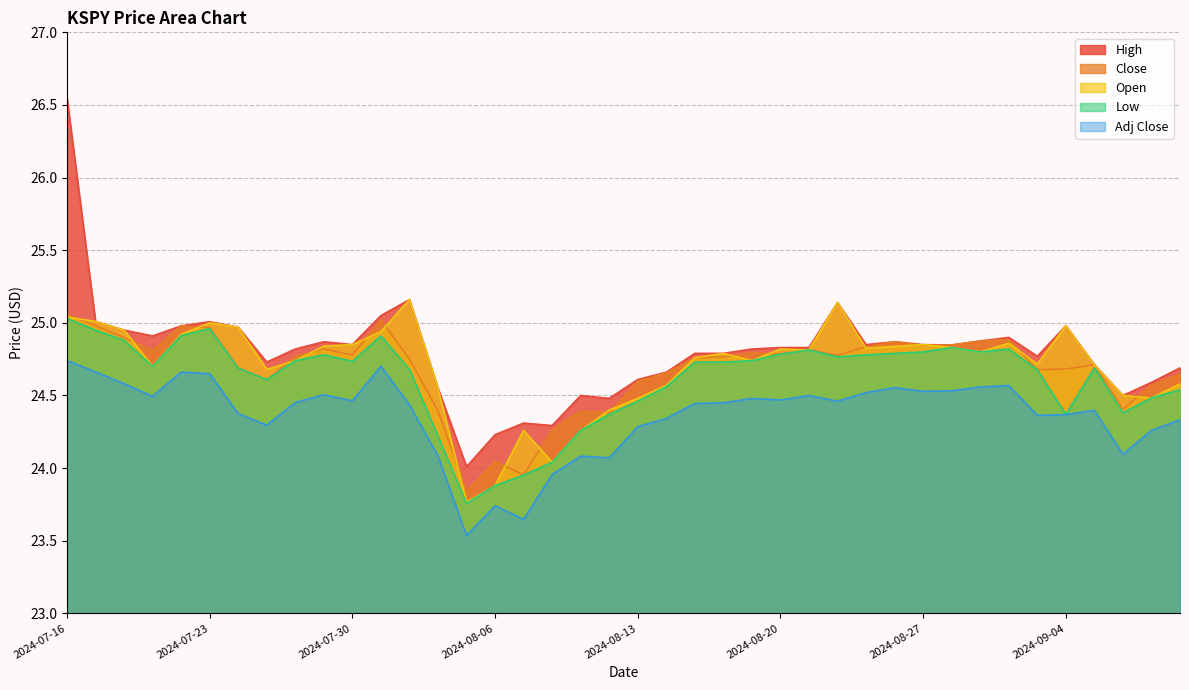

What value does the Close series have at 2024-08-07?

24.0